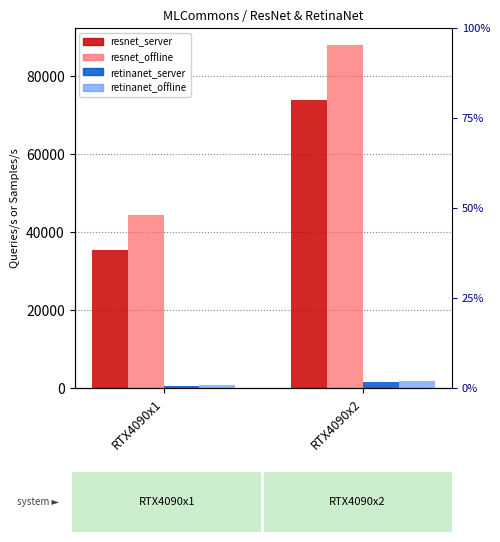

Between RTX4090x1 and RTX4090x2, which series saw the biggest shift?

resnet_offline